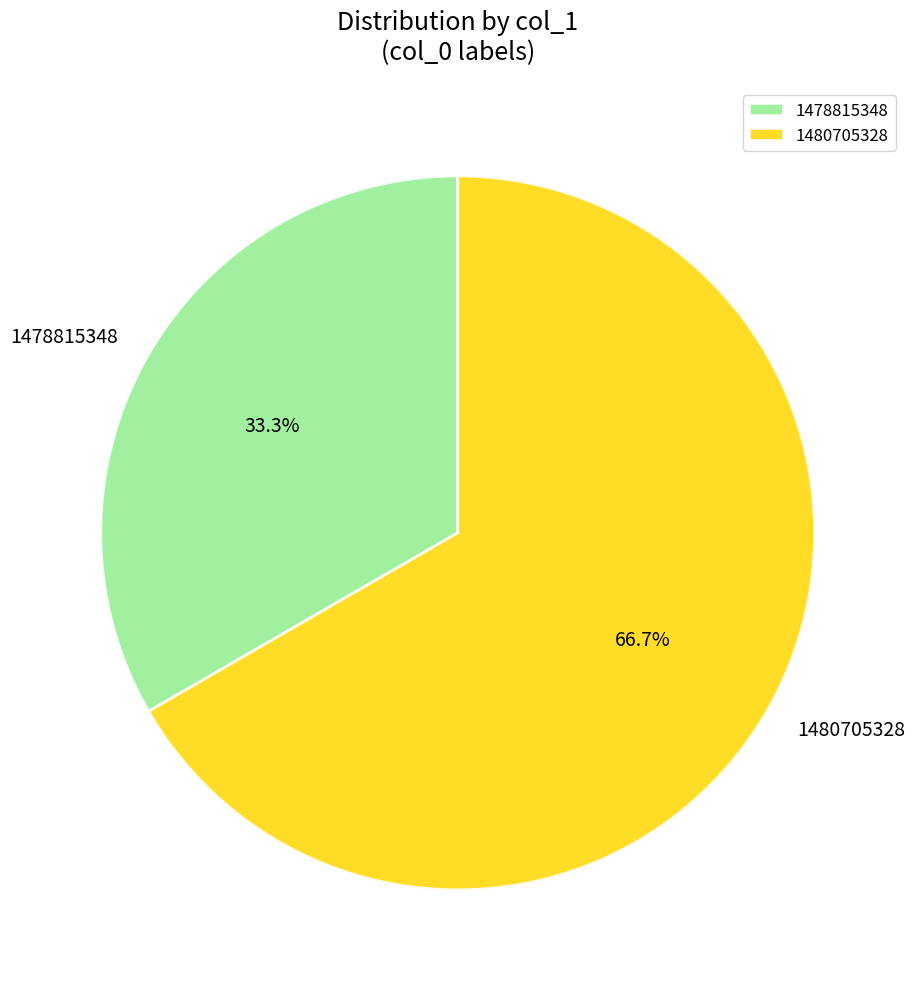

Between 1478815348 and 1480705328, which is larger?

1480705328